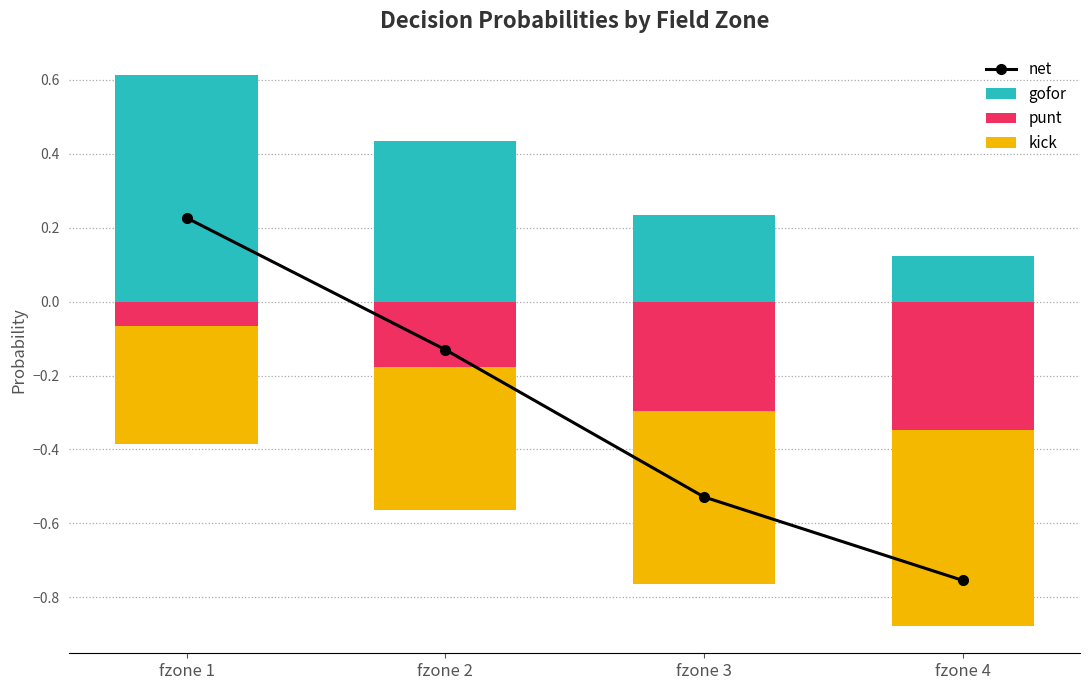

What value does the gofor series have at fzone 3?

0.2